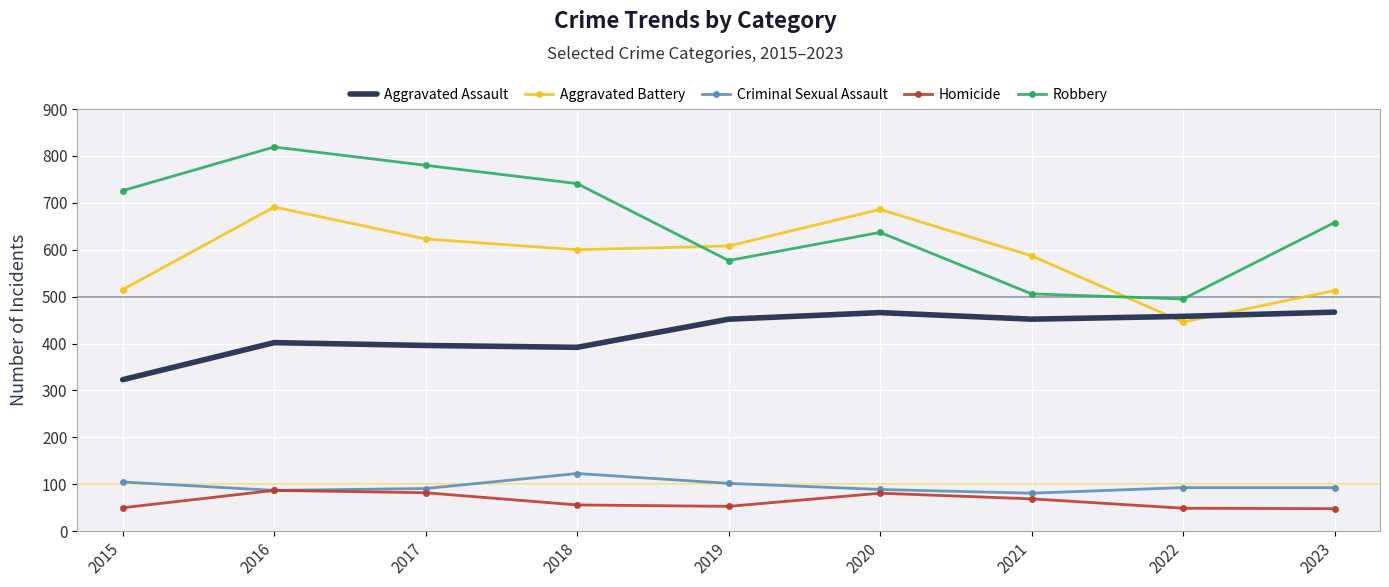

What is the greatest value displayed?

819